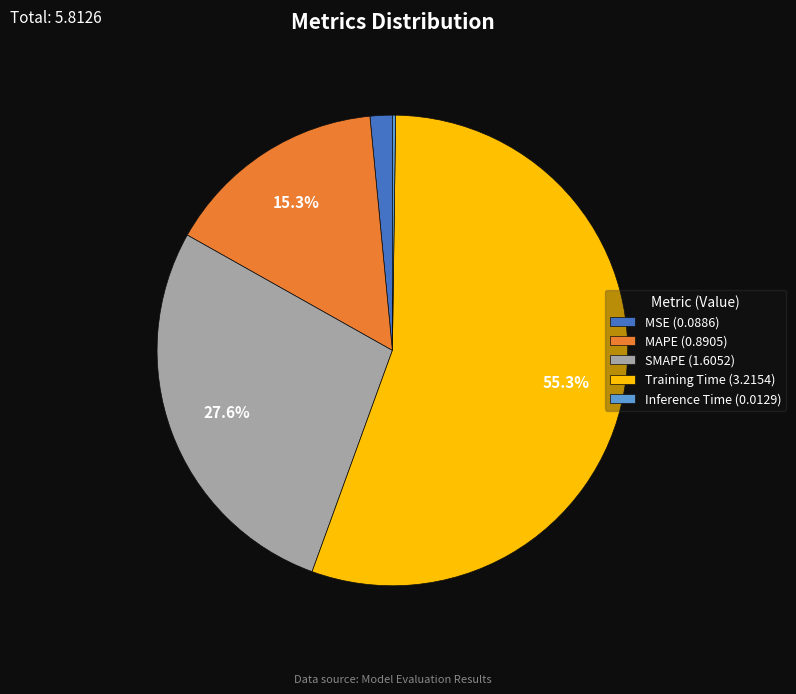

Does any single category account for the majority?

Yes